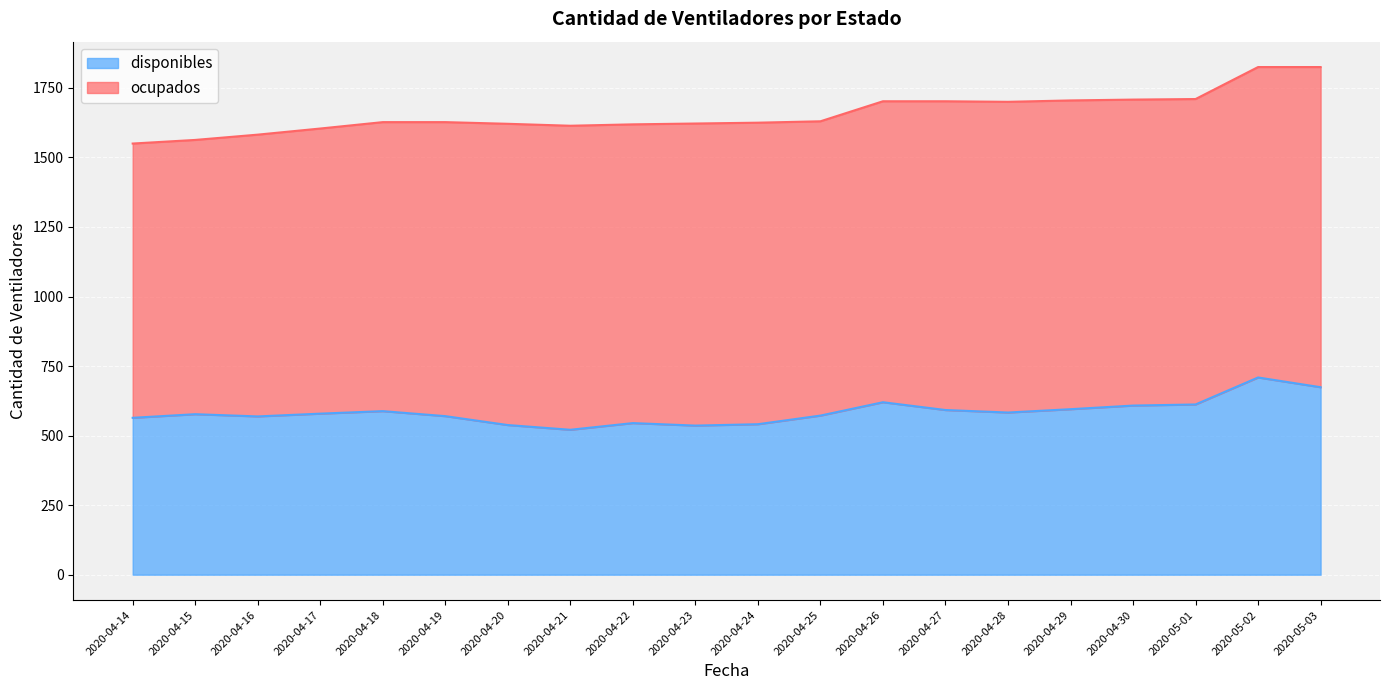

Where is the first local maximum?

2020-04-15